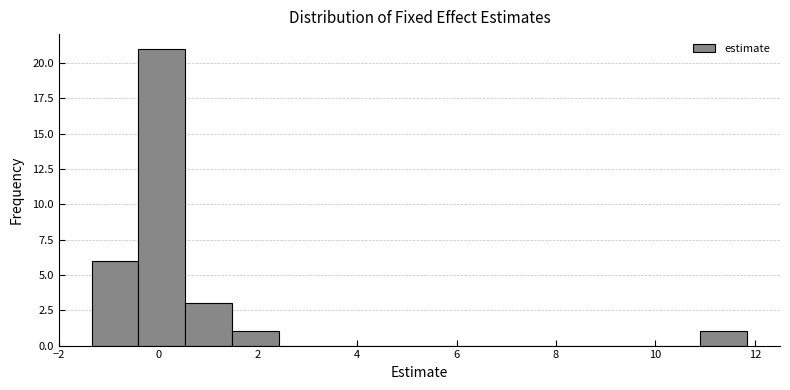

Reading left to right, list every bar in this chart as the range it spans on the x-axis followed by its height. Neither the bar edges nor the heights are printed on the chart, so give them approximately, as read against the axes.

-1.4 to -0.4: 6
-0.4 to 0.6: 21
0.6 to 1.4: 3
1.4 to 2.4: 1
2.4 to 3.4: 0
3.4 to 4.4: 0
4.4 to 5.2: 0
5.2 to 6.2: 0
6.2 to 7.2: 0
7.2 to 8.0: 0
8.0 to 9.0: 0
9.0 to 10.0: 0
10.0 to 11.0: 0
11.0 to 11.8: 1